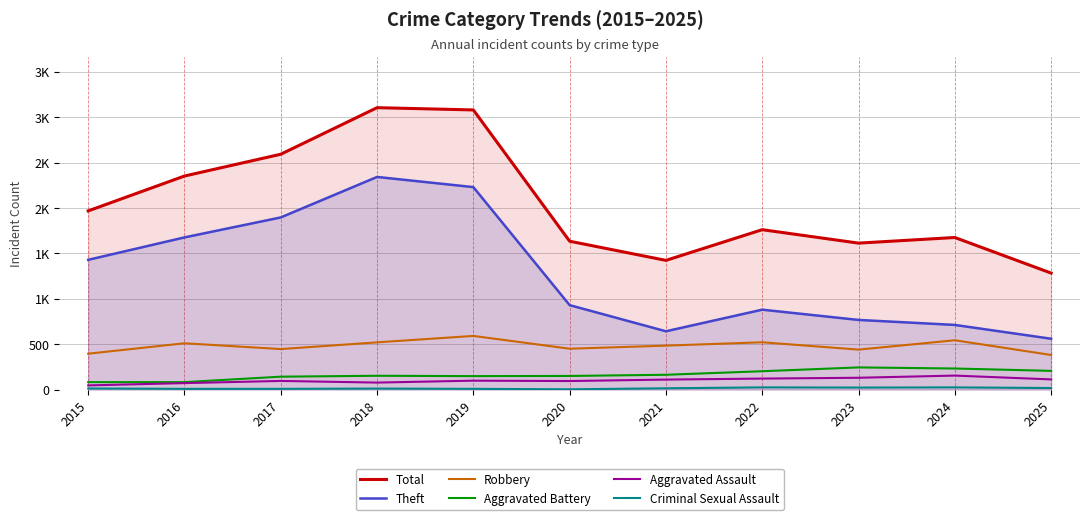

What is the value of the Criminal Sexual Assault point at the 11th from the left?

17